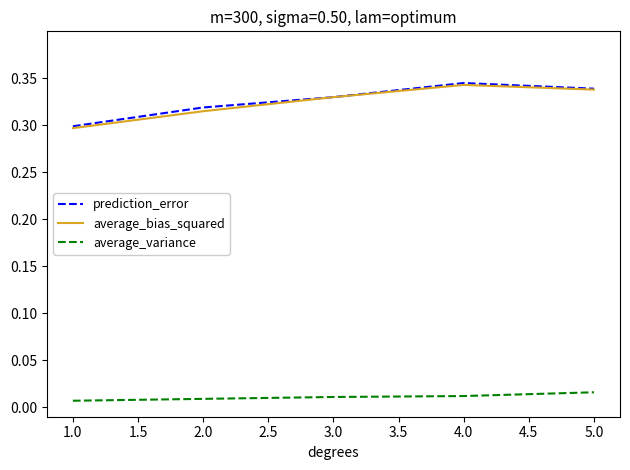

Is it true that average_bias_squared equals 0.3 at 1.0?

True